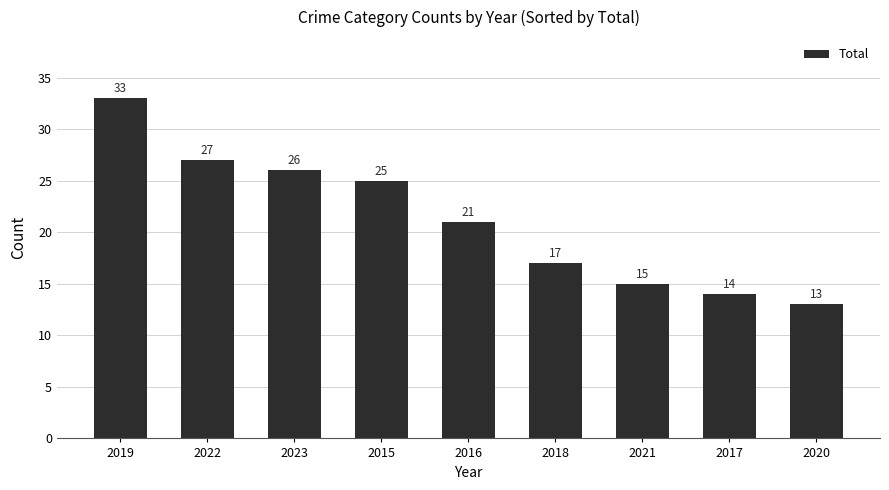

At which category does the chart reach its peak across all series?

2019